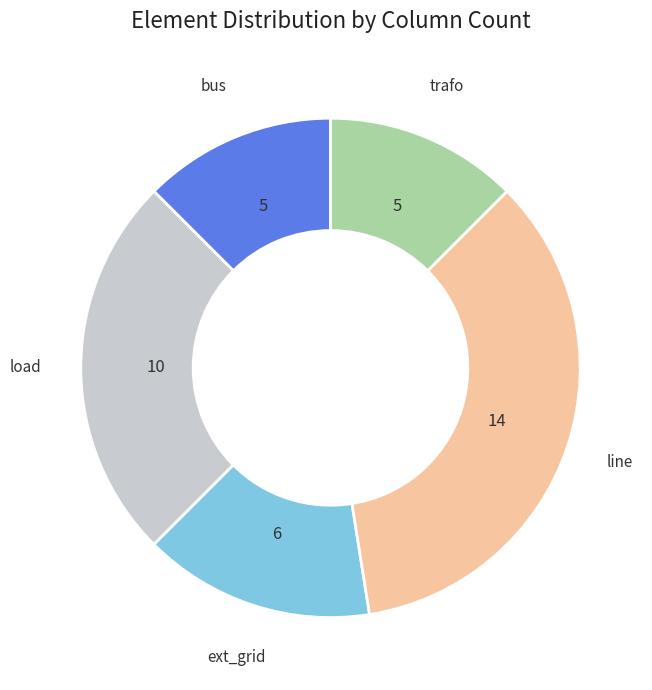

Is the sum of line and load greater than half?

Yes